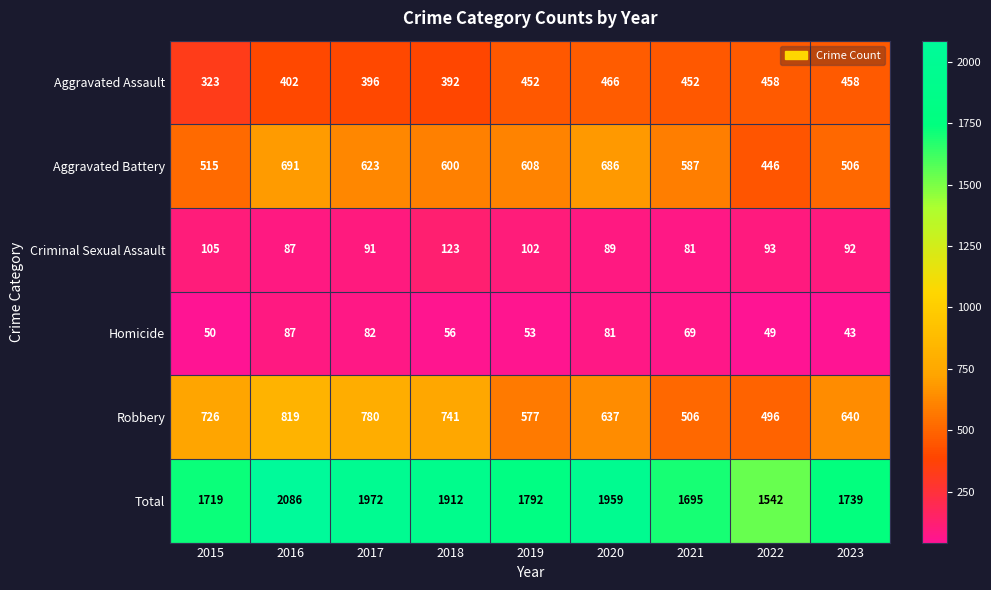

At how many categories does at least one series exceed 2069?

1